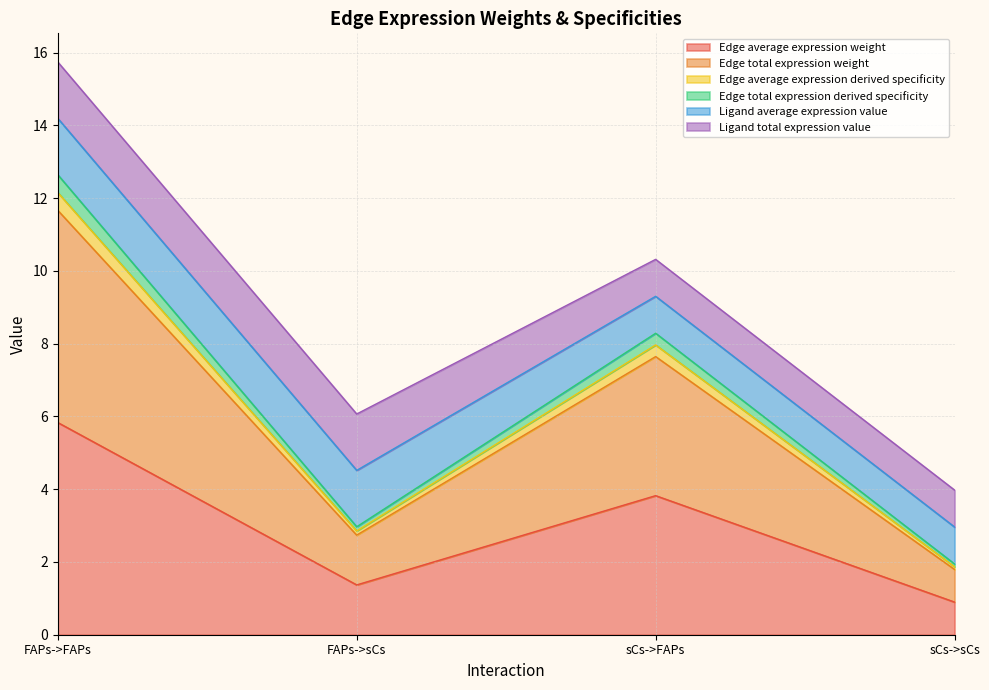

What is the sum of all Edge average expression weight values?

11.9